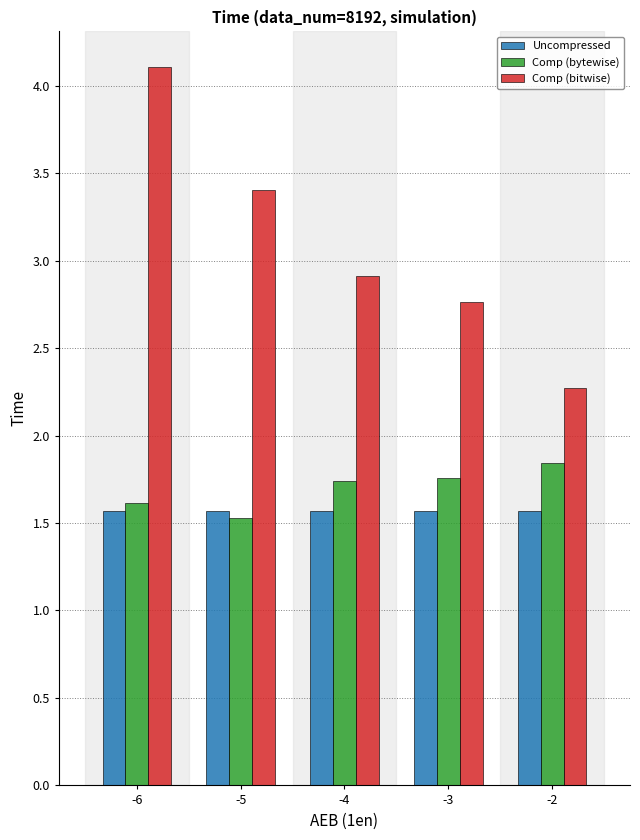

At -3, list the series in order from largest to smallest.

Comp (bitwise), Comp (bytewise), Uncompressed